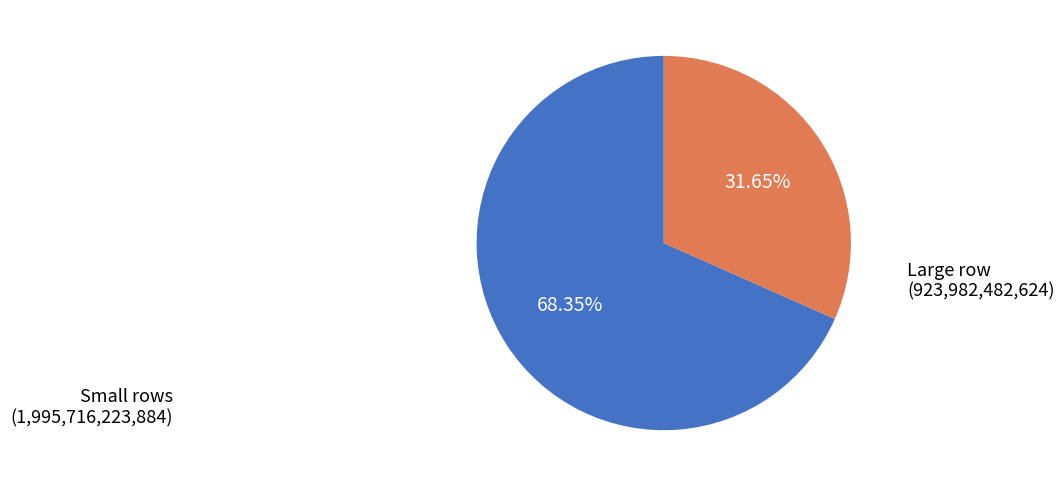

Does any single category account for the majority?

Yes